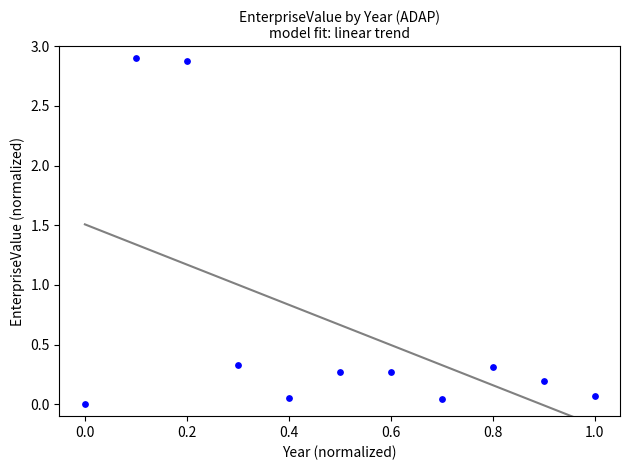

What is the average Y value?

0.7